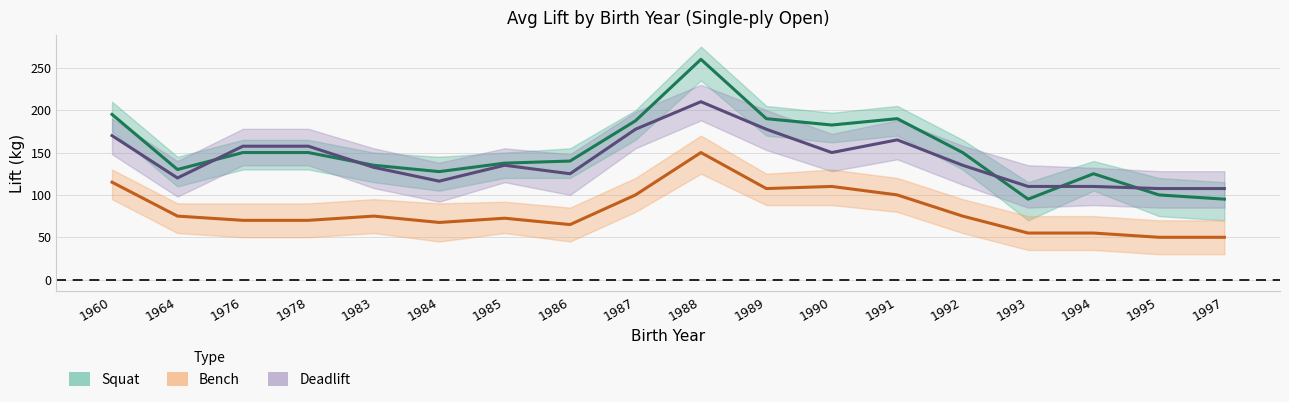

At which category does the chart reach its minimum across all series?

1995